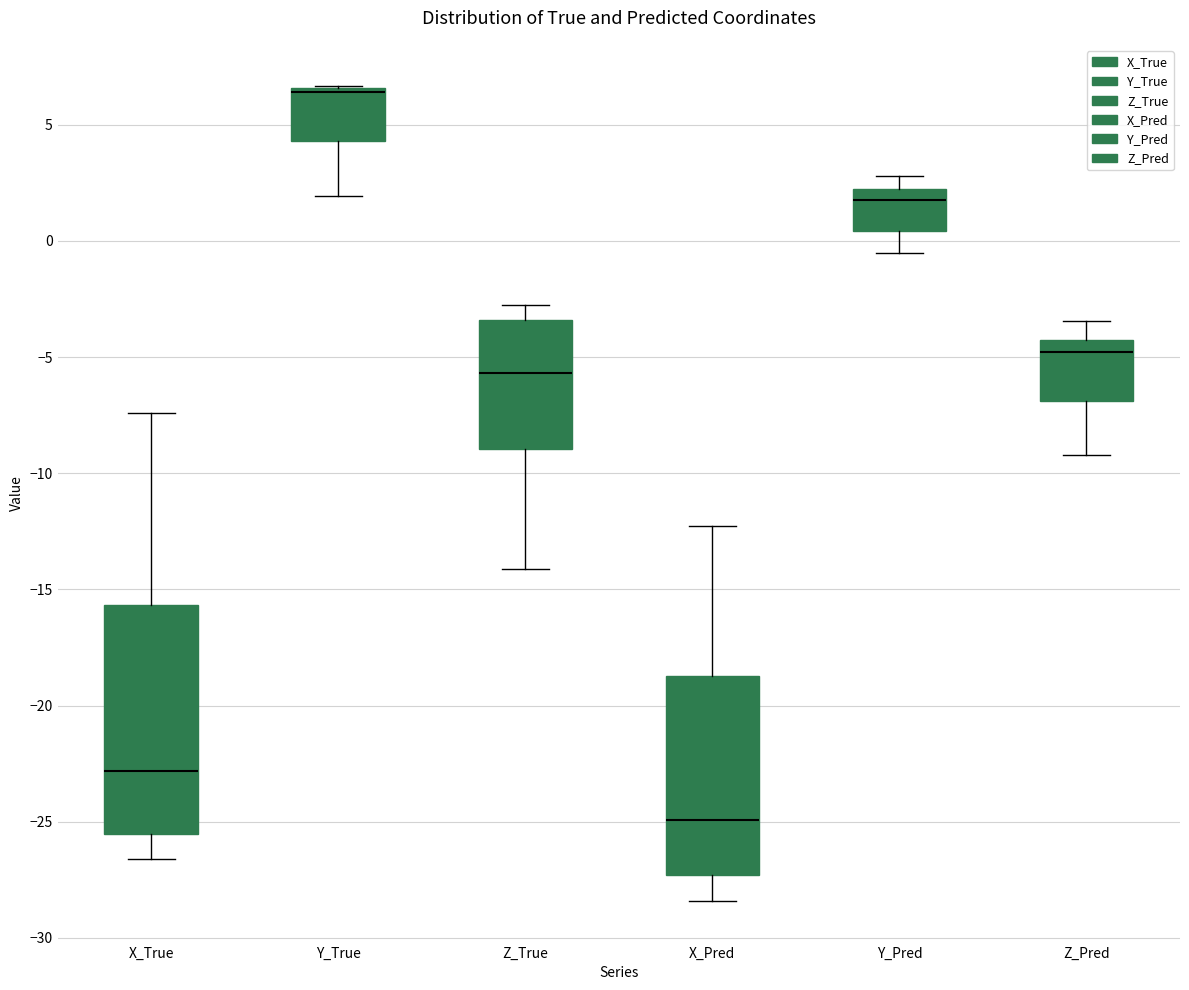

Where is the lower edge of the box for Z_True on the y-axis? The values are not printed on the chart, so give them approximately, as read against the axis.

-9.0